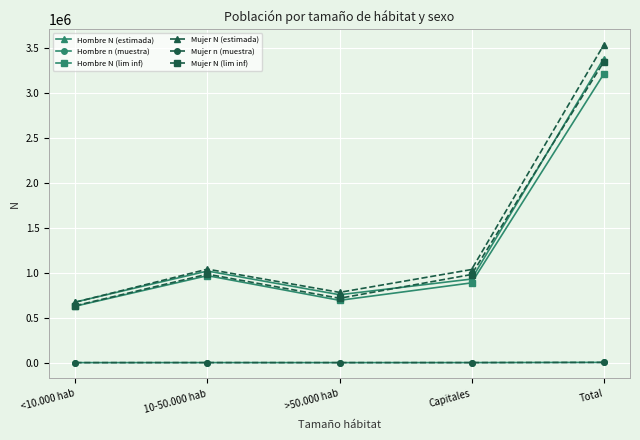

What is the greatest value displayed?

3526211